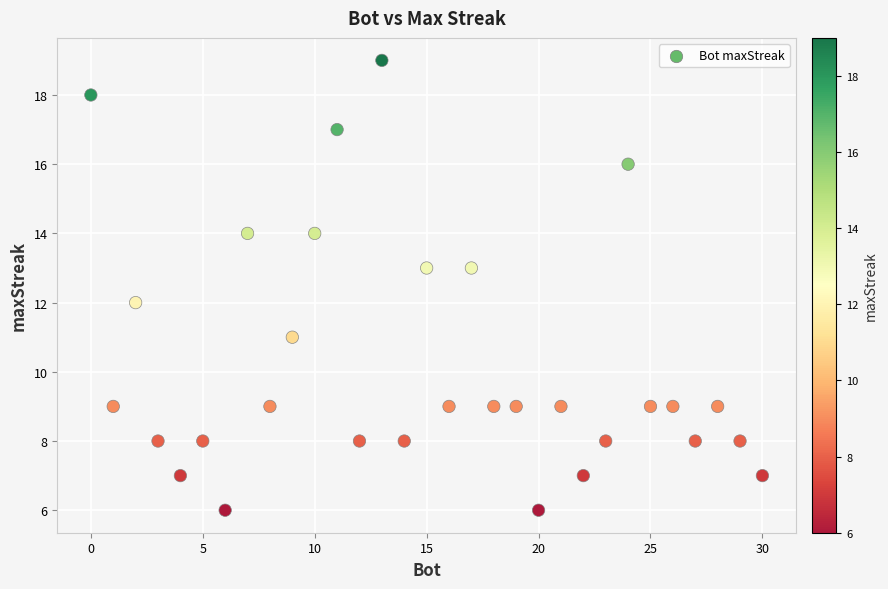

What is the range of X values (max minus min)?

30